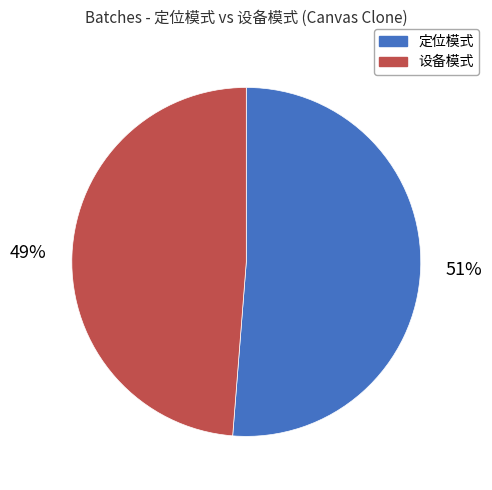

Count the number of slices in the pie.

2